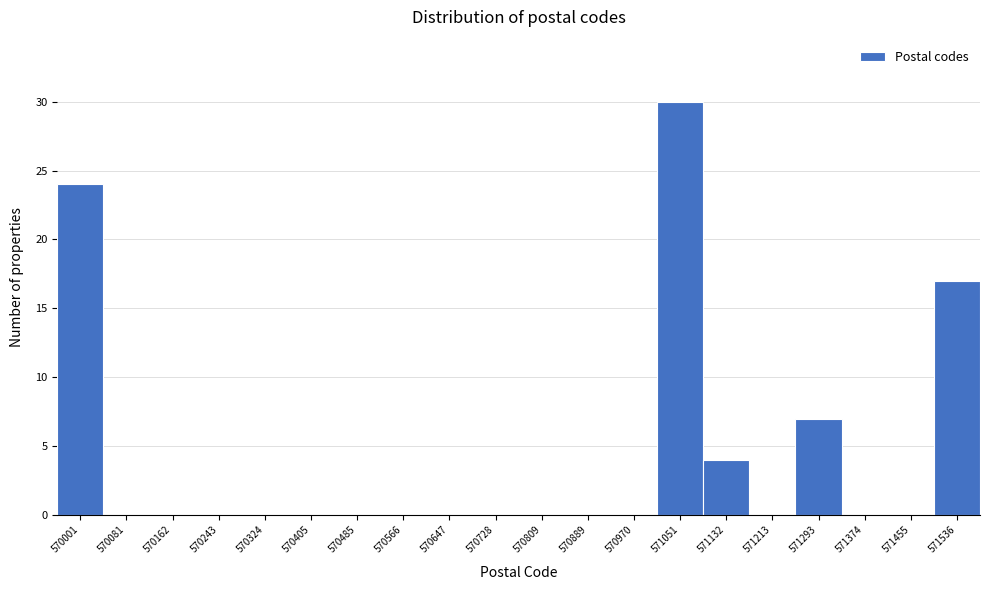

Reading right to left, transcribe all the data shown in this chart.

571536=17	571455=0	571374=0	571293=7	571213=0	571132=4	571051=30	570970=0	570889=0	570809=0	570728=0	570647=0	570566=0	570485=0	570405=0	570324=0	570243=0	570162=0	570081=0	570001=24